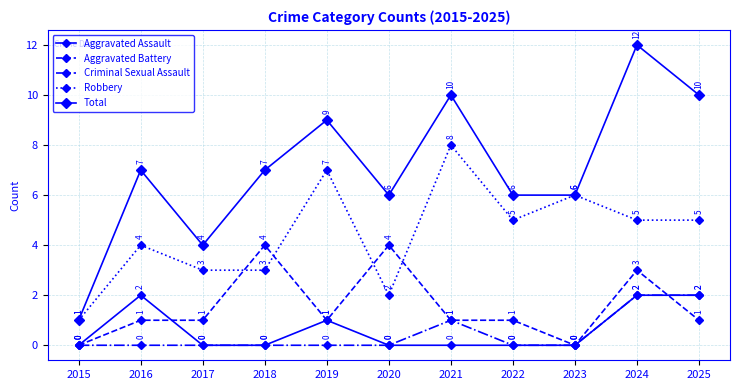

Count the number of categories in the chart.

11